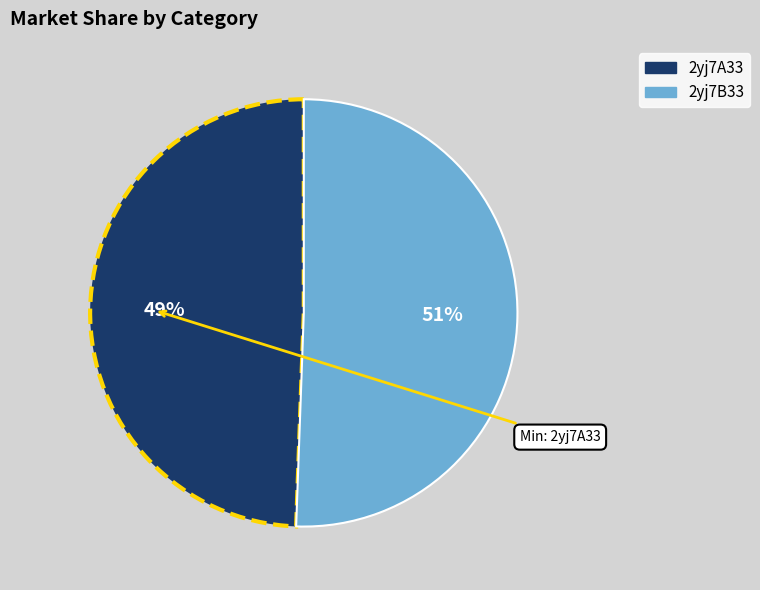

To the nearest percent, what is the combined percentage of 2yj7B33 and 2yj7A33?

100%